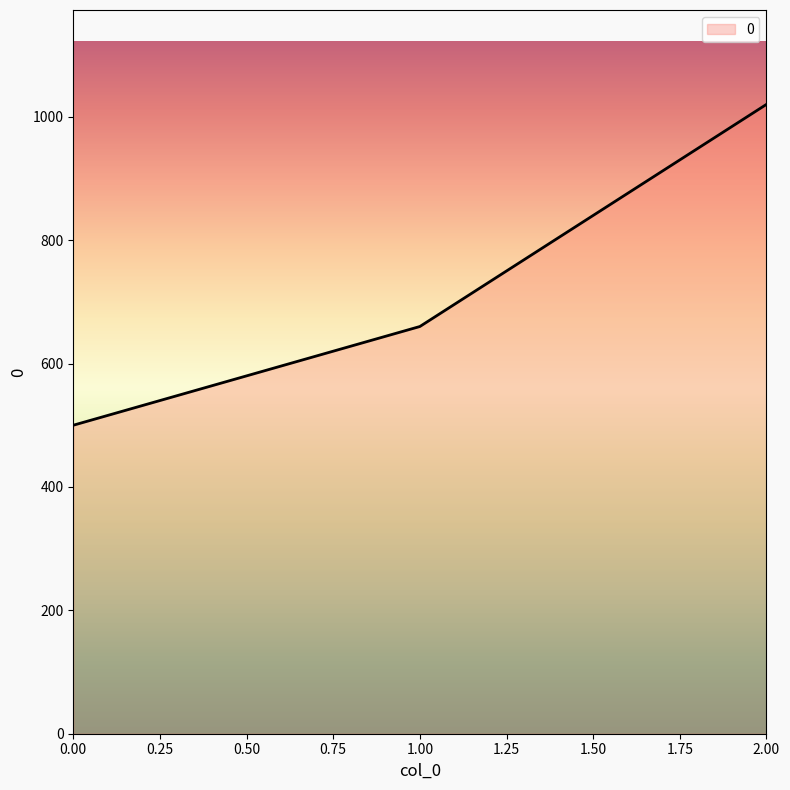

The chart shows a value of 173 at 0.00. True or false?

False